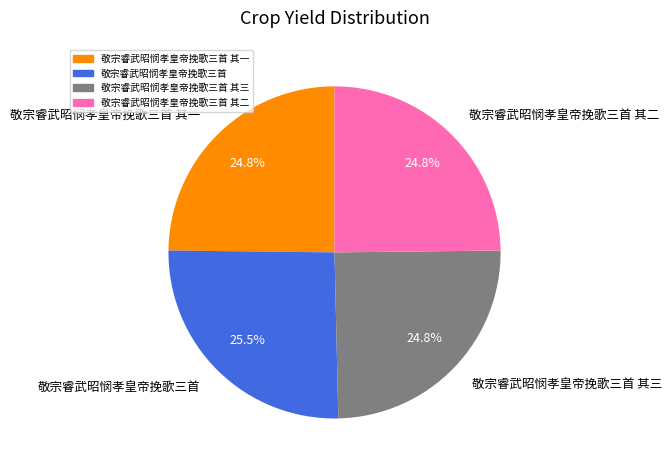

What is the ratio of the value at 敬宗睿武昭悯孝皇帝挽歌三首 to the value at 敬宗睿武昭悯孝皇帝挽歌三首 其三?

1.0